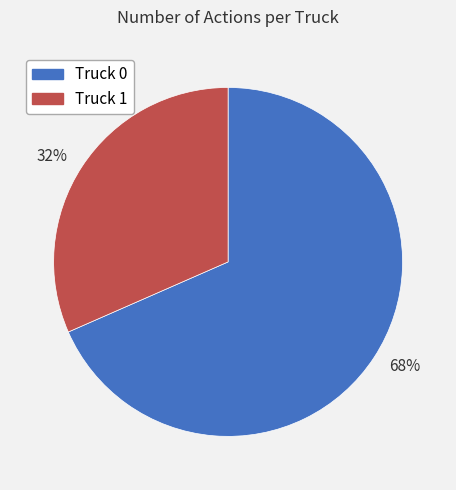

The 32% slice represents 41% of the pie. True or false?

False